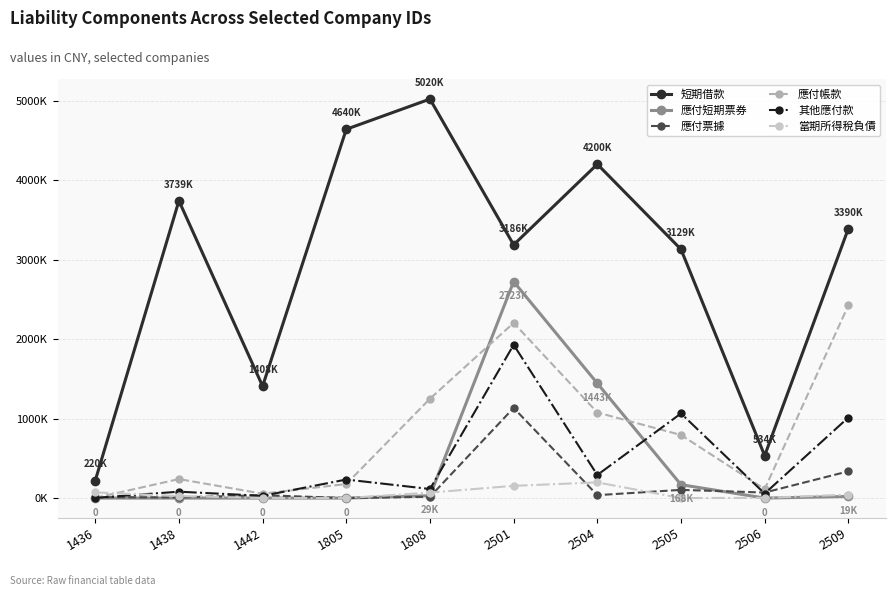

Where is 短期借款 nearest to the value 2620000?

2505